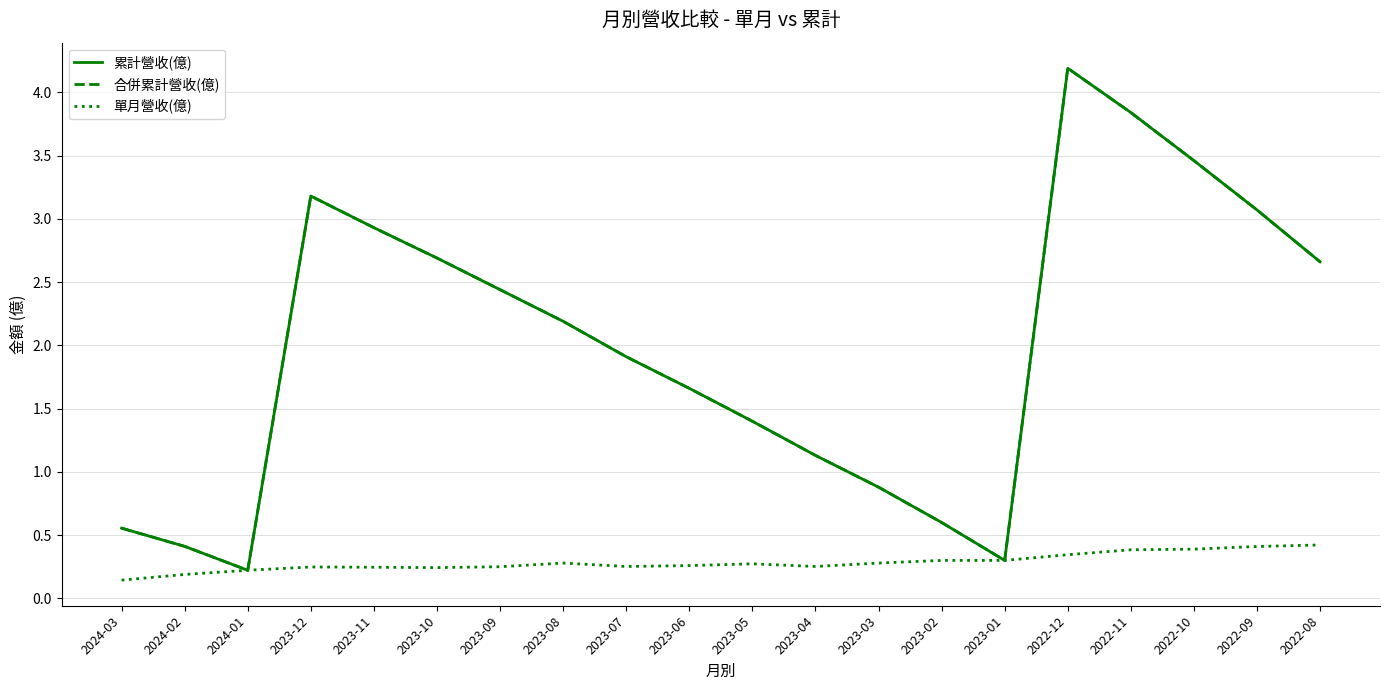

True or false: 累計營收(億) has a value of 3.5 at 2022-10.

True